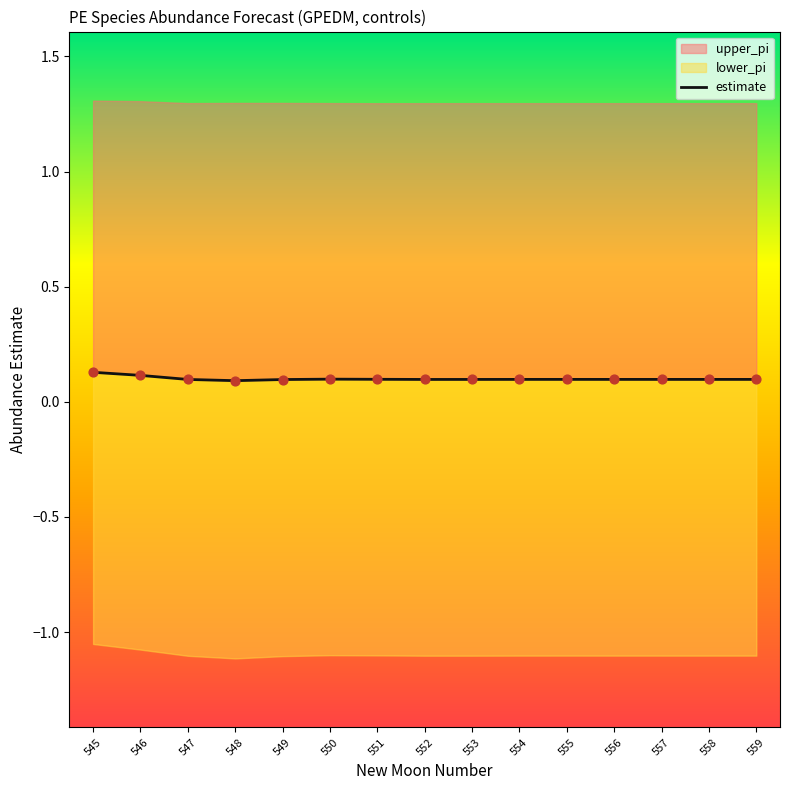

At how many categories does at least one series exceed 0?

15